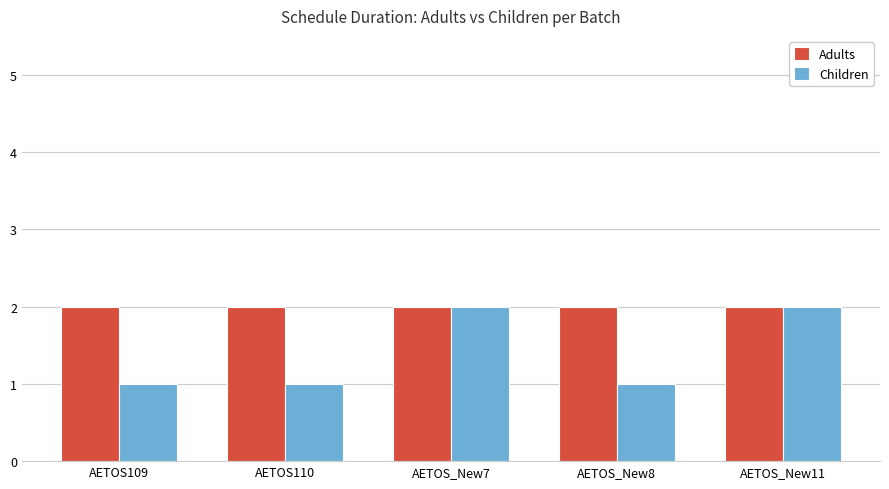

What is the maximum value shown in the chart?

2